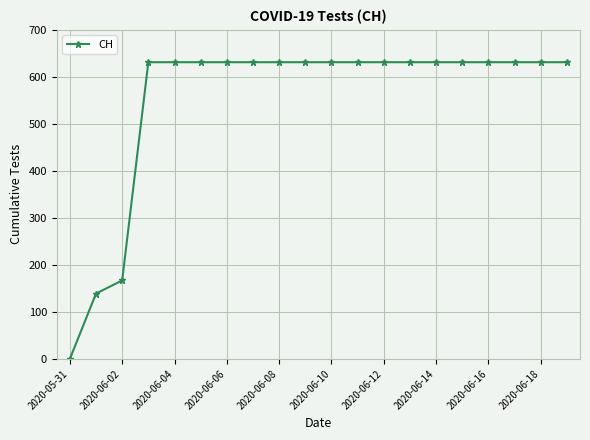

What is the sum of all values?

11033